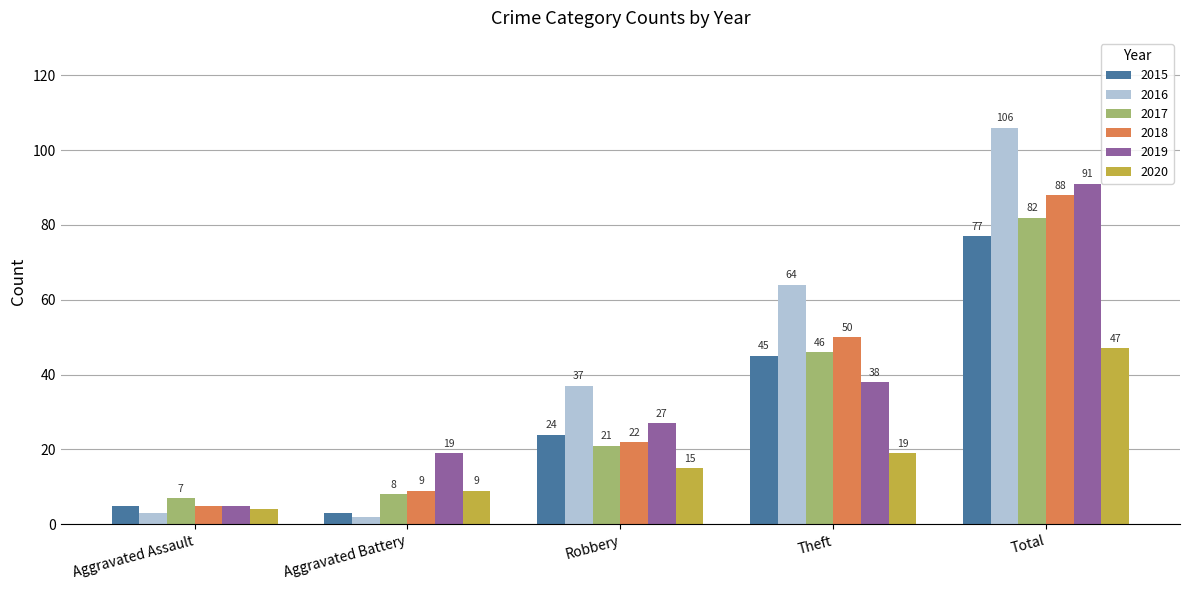

List the labels in order of 2020 value, smallest first.

Aggravated Assault, Aggravated Battery, Robbery, Theft, Total